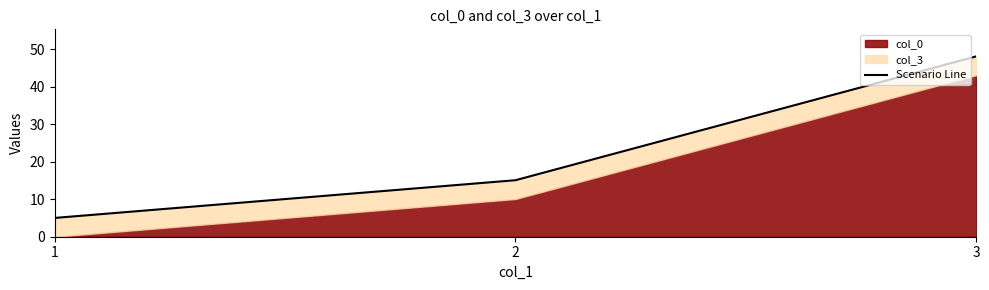

What is the sum of the values at 3 and 1?

53.1